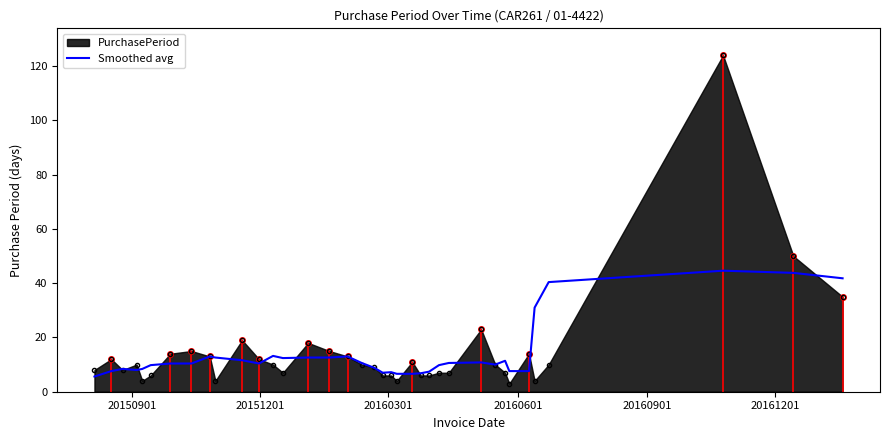

Which series has the widest spread of values?

PurchasePeriod